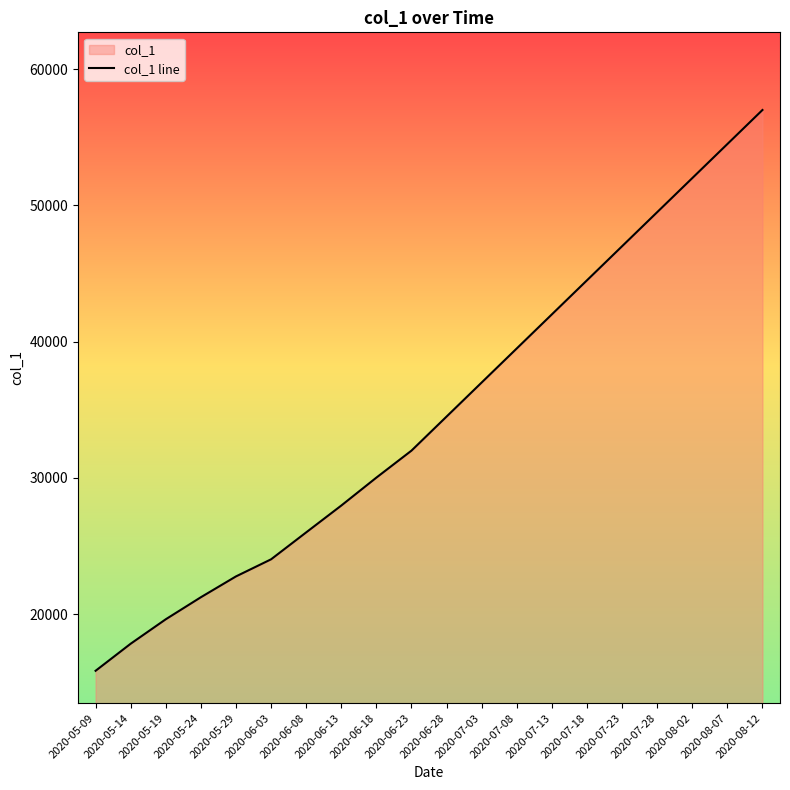

Between 2020-06-18 and 2020-06-23, which is larger?

2020-06-23